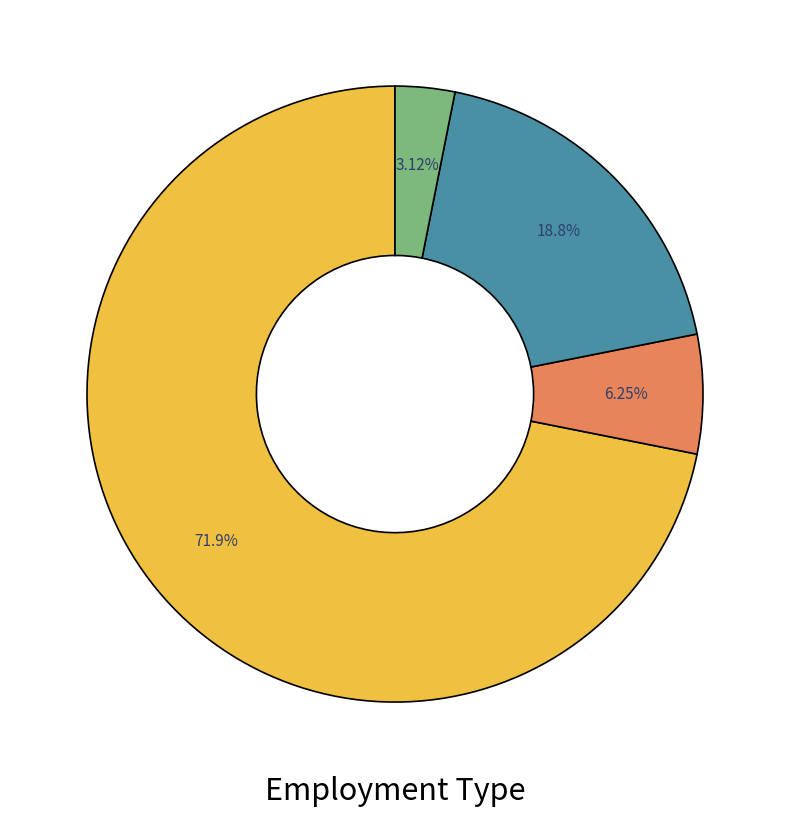

Does any single category account for the majority?

Yes